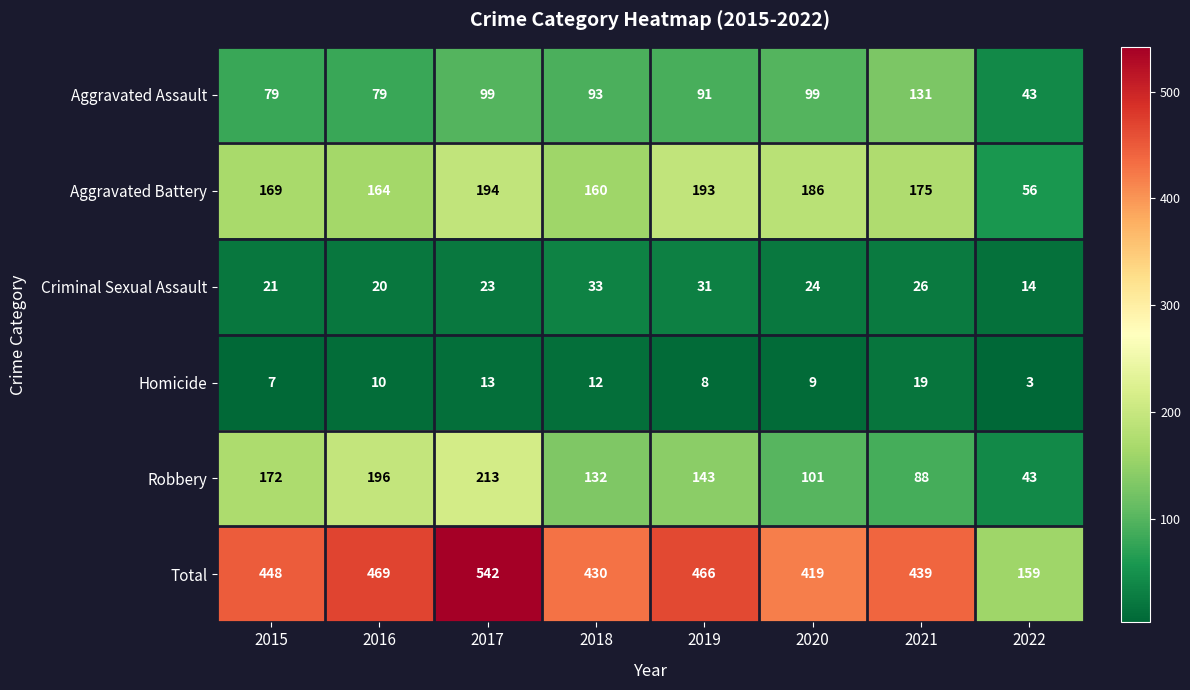

Where does the Robbery series first go above 143?

2015